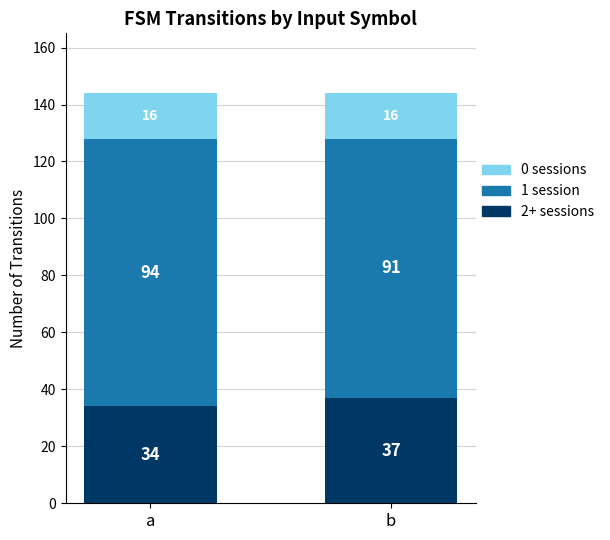

At which label is 2+ sessions closest to 35?

a